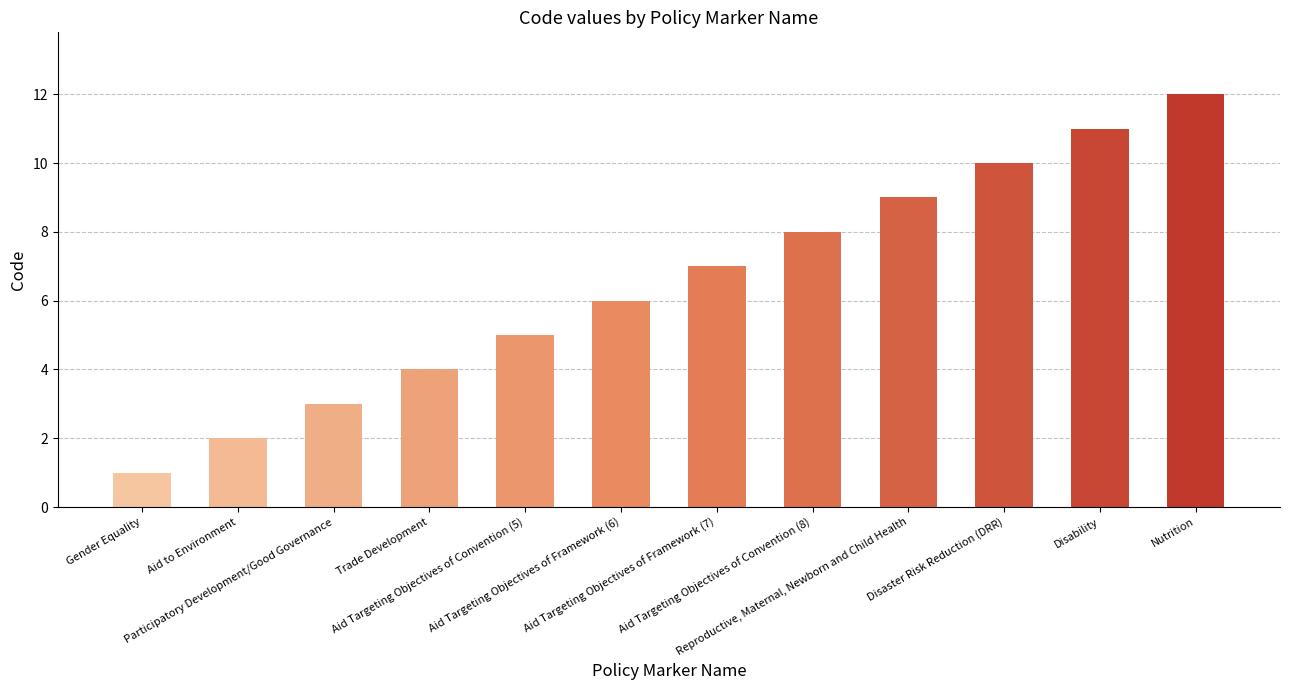

What is the label of the 4th bar from the left?

Trade Development